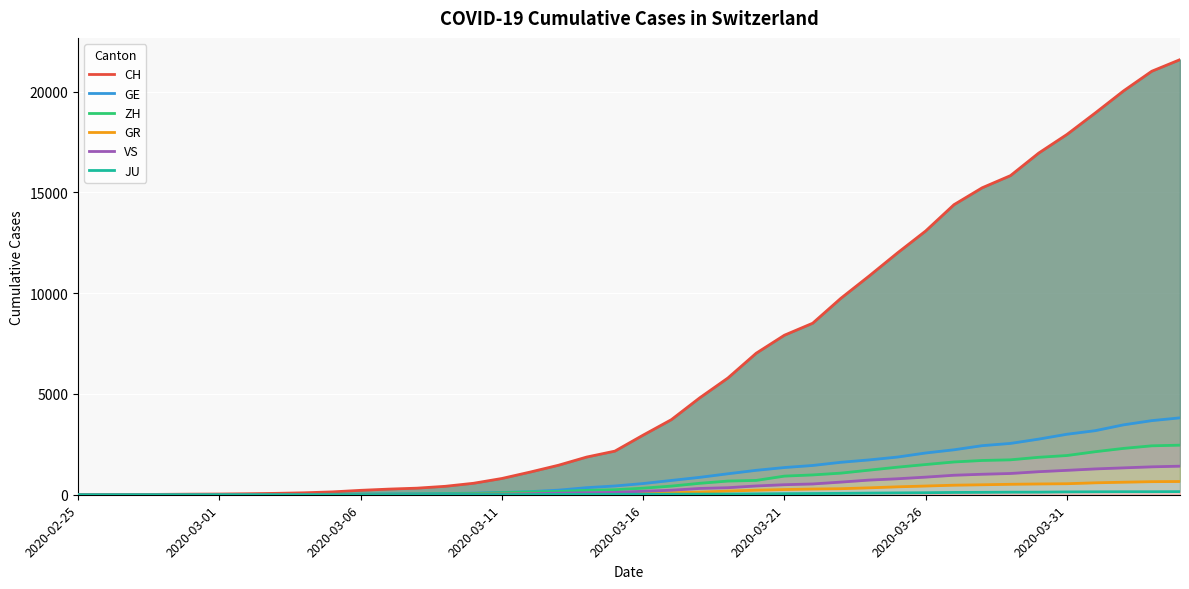

What is the value of the ZH point at the 22nd from the left?

429